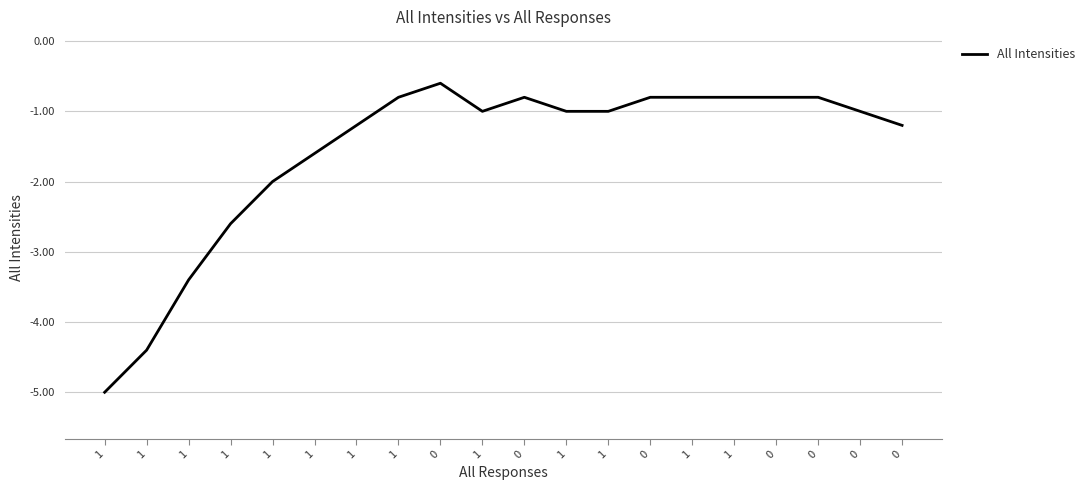

How many lines are shown in the chart?

1